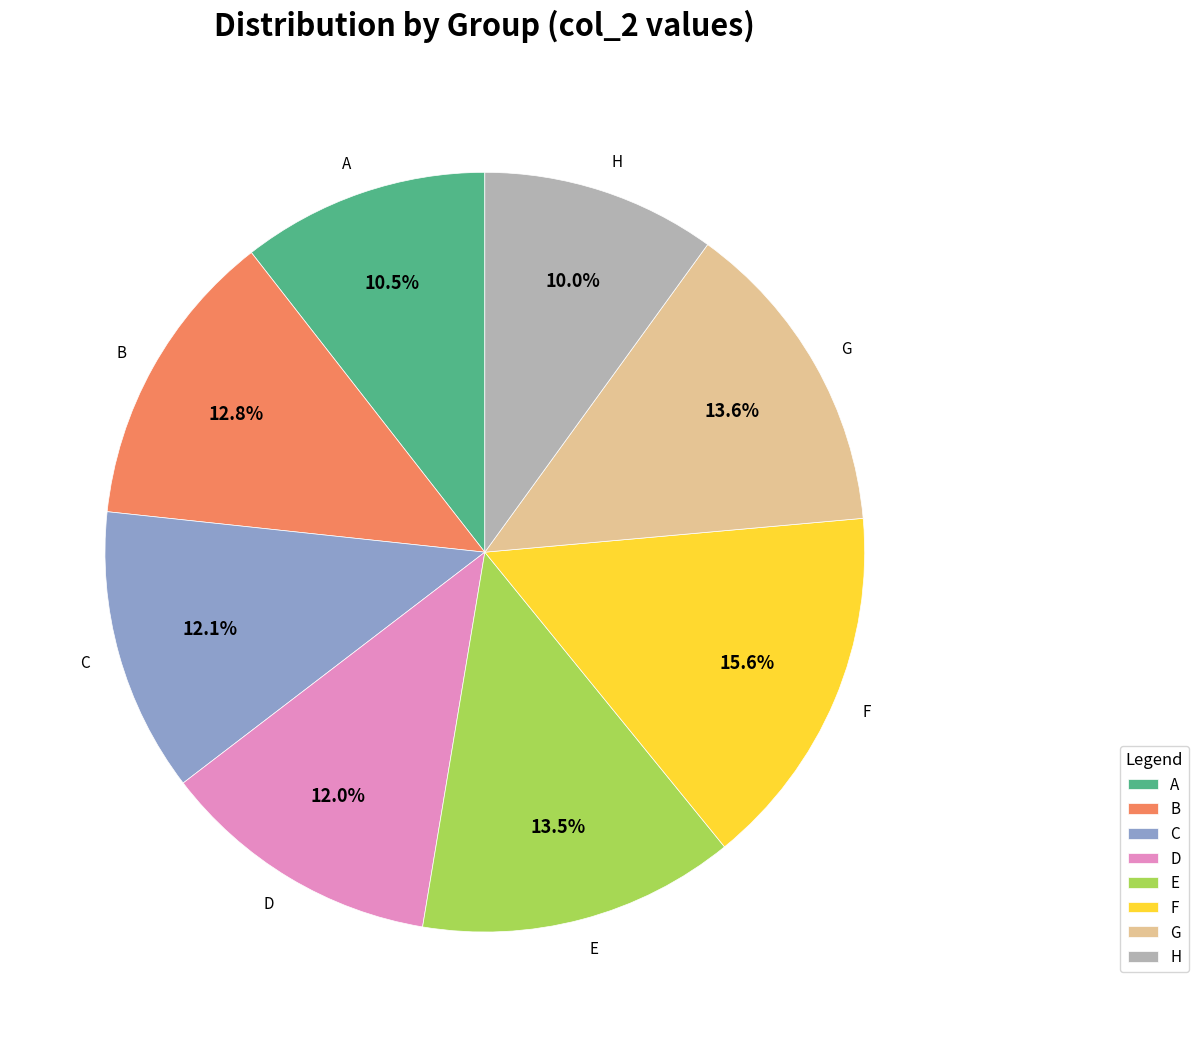

Does D represent more than half of the total?

No